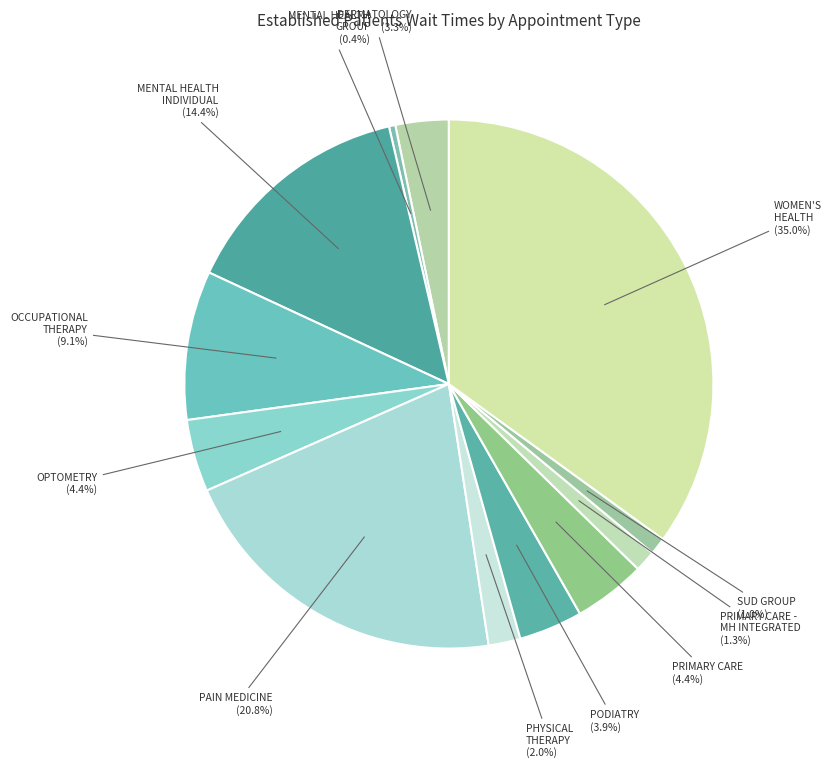

What is the largest slice in the pie chart?

WOMEN'S HEALTH